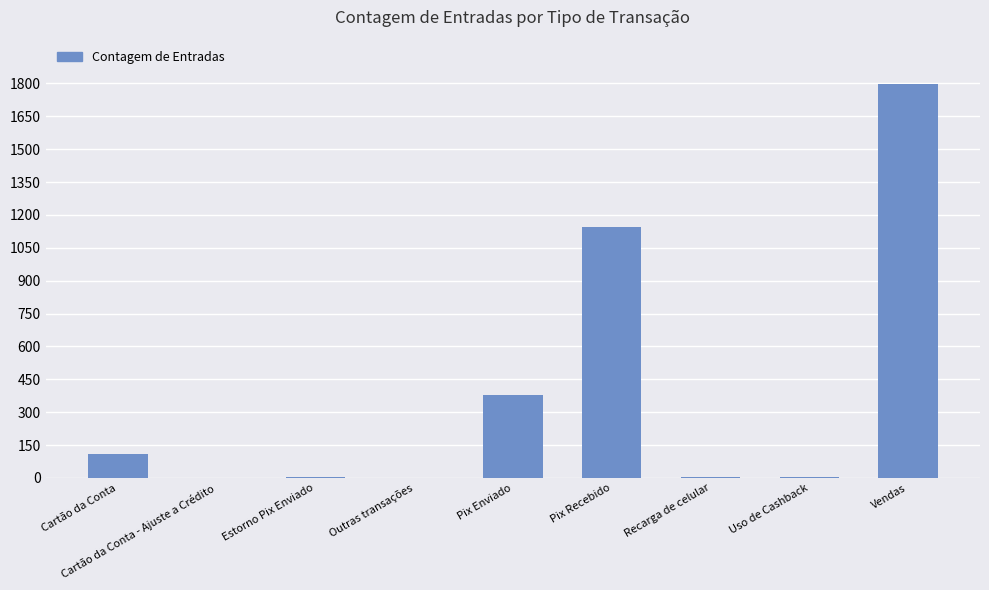

True or false: the data shows 380 at Pix Enviado.

True